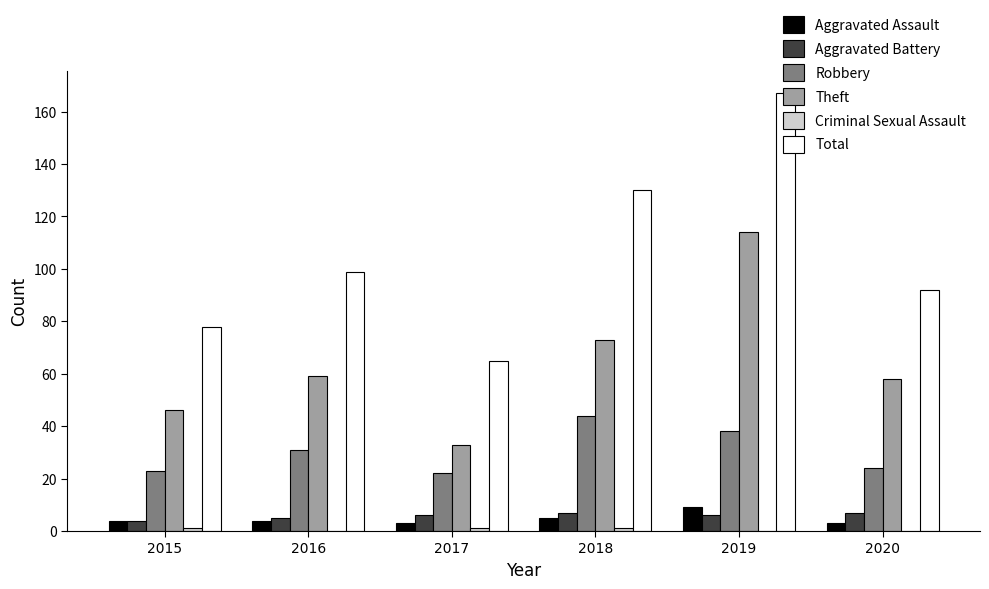

Where is Robbery nearest to the value 33?

2016